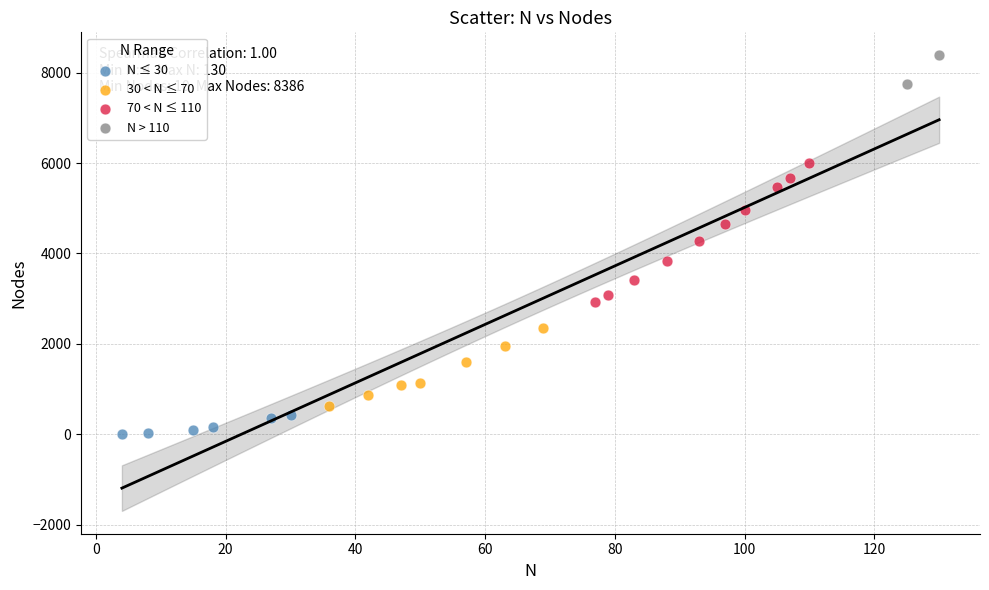

Which series reaches the maximum Y coordinate?

N > 110